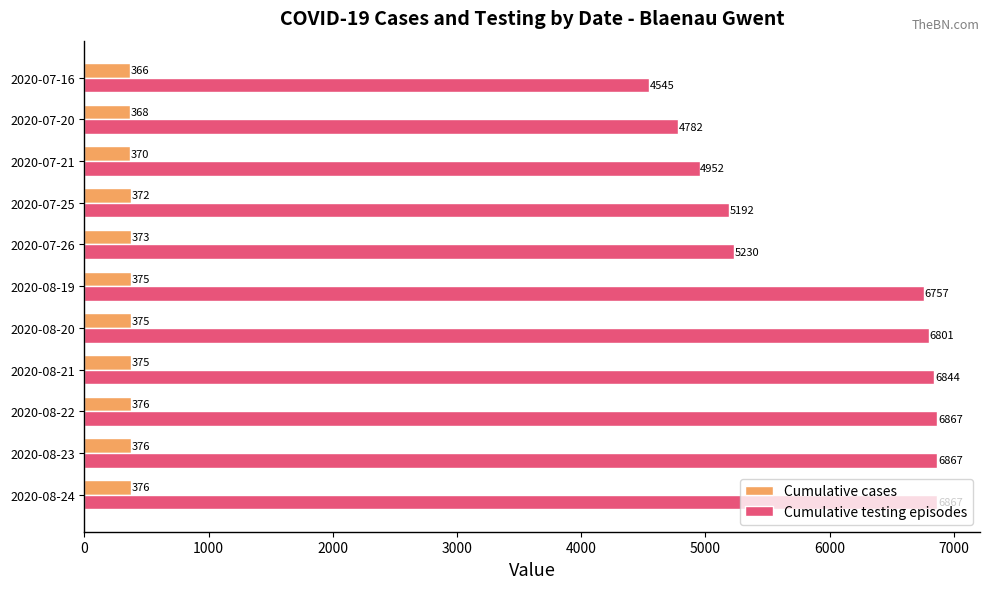

Which series changed the most between 2020-08-21 and 2020-07-25?

Cumulative testing episodes